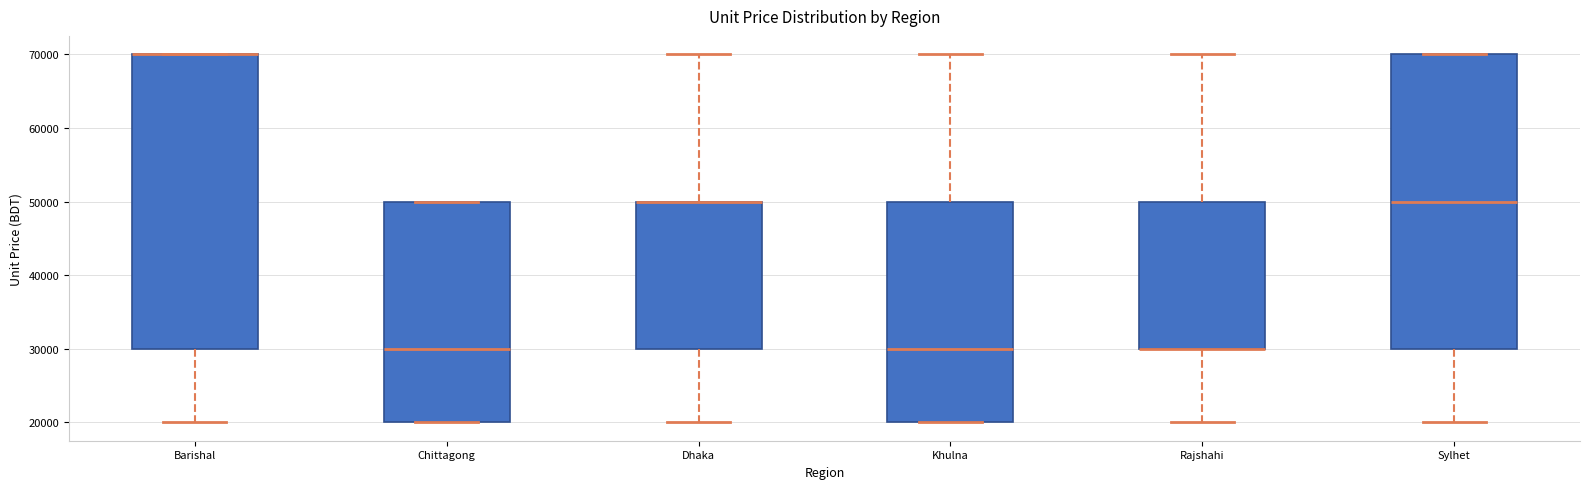

Reading left to right, transcribe this box plot: for each box, give where its median line is, the range the box spans, and where its two whiskers end, as read against the y-axis. The values are not printed on the chart, so give them approximately, as read against the axis.

Barishal: median 70000 (drawn on the box's upper edge), box 30000 to 70000, whiskers 20000 to 70000
Chittagong: median 30000, box 20000 to 50000, whiskers 20000 to 50000
Dhaka: median 50000 (drawn on the box's upper edge), box 30000 to 50000, whiskers 20000 to 70000
Khulna: median 30000, box 20000 to 50000, whiskers 20000 to 70000
Rajshahi: median 30000 (drawn on the box's lower edge), box 30000 to 50000, whiskers 20000 to 70000
Sylhet: median 50000, box 30000 to 70000, whiskers 20000 to 70000